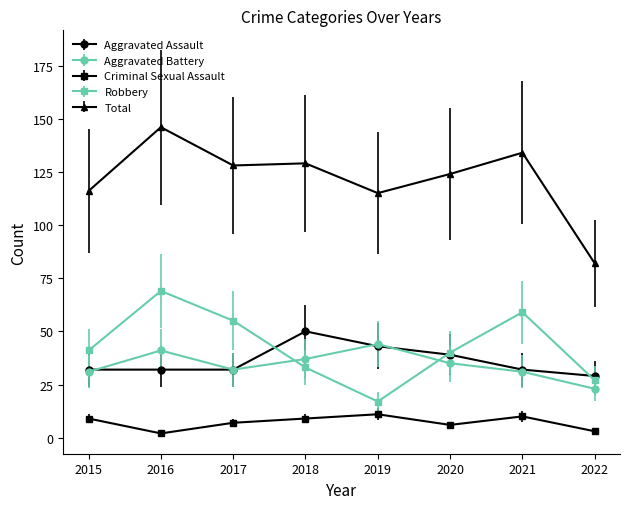

Count the number of categories in the chart.

8